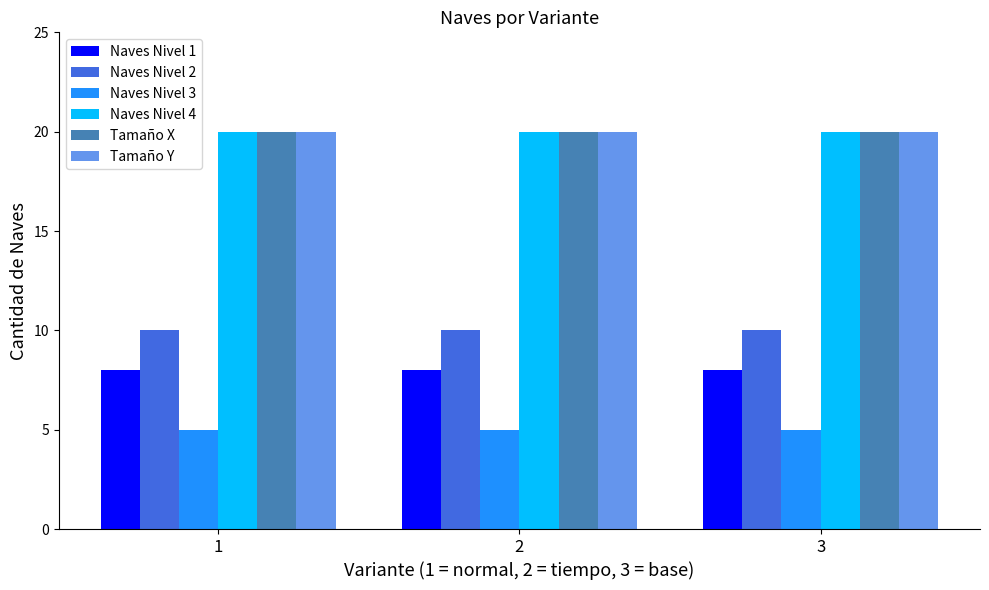

Are the bars horizontal?

No